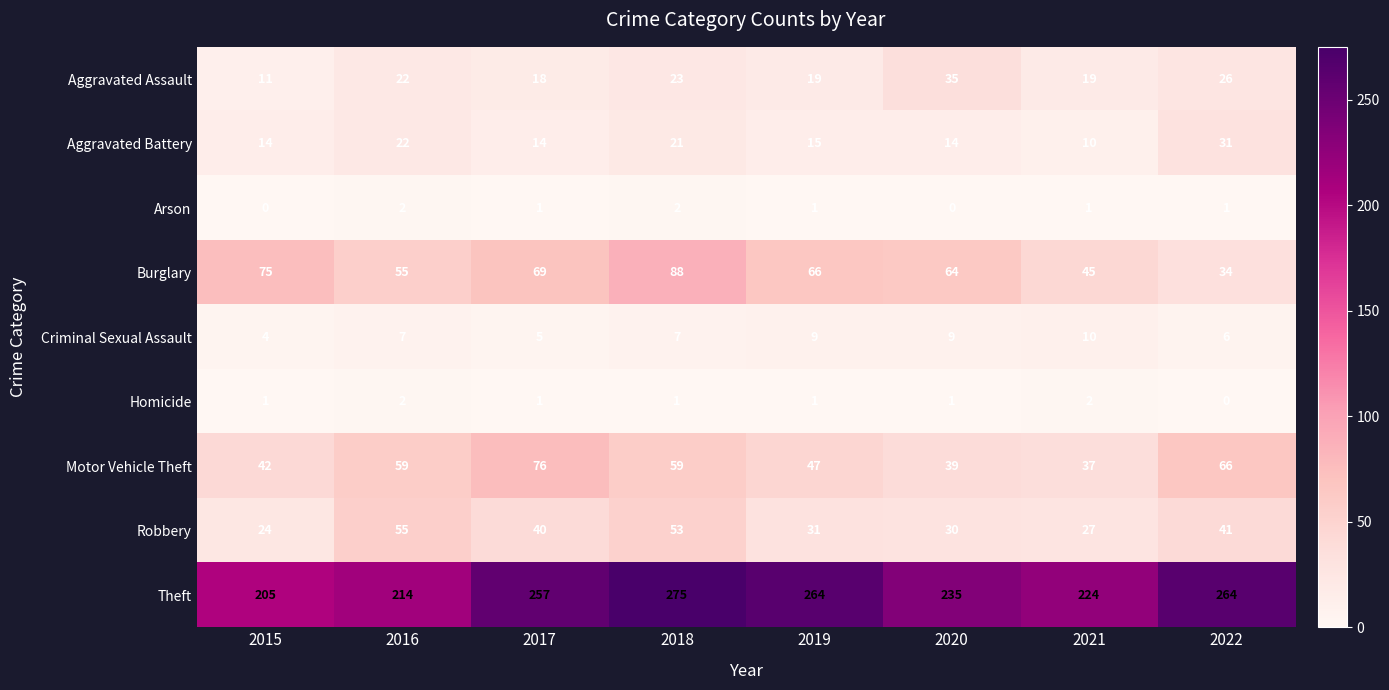

What is the maximum value shown in the chart?

275